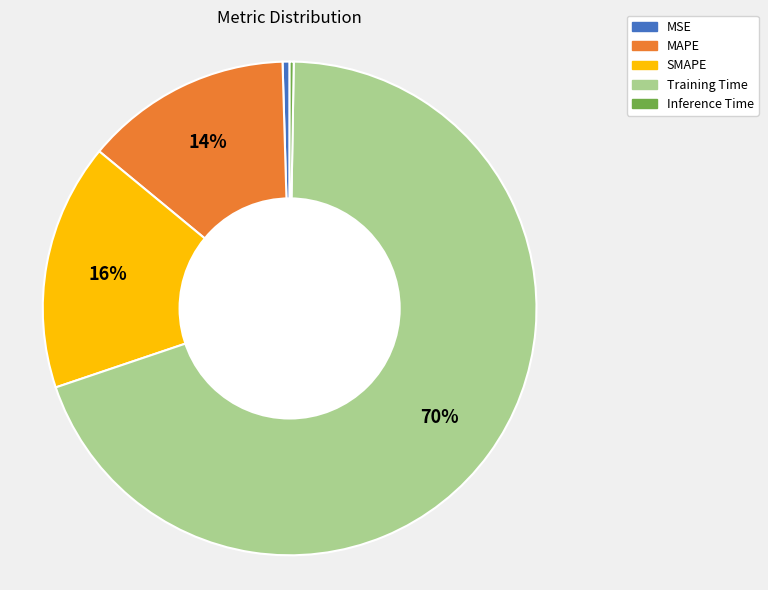

To the nearest percent, what percentage of the pie is MAPE?

14%